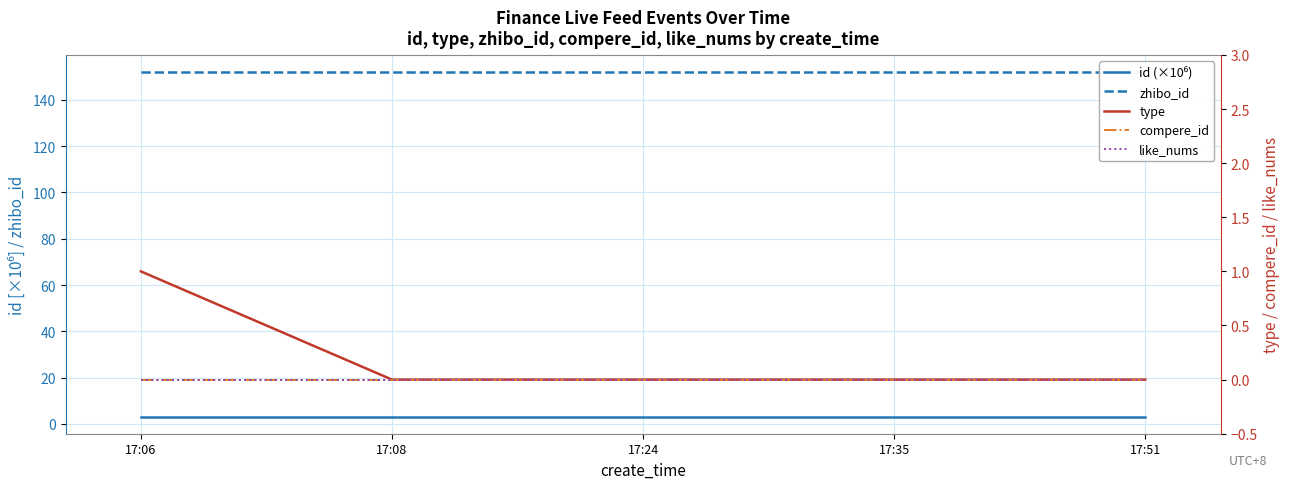

Between 17:24 and 17:35, which is larger?

17:24